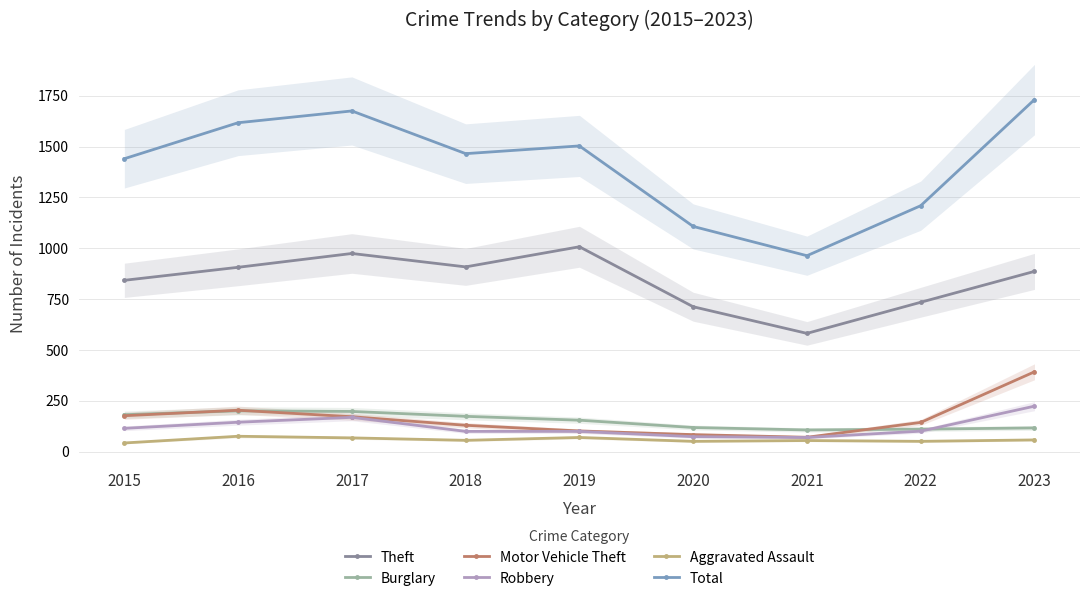

What is the average value of the Burglary series?

151